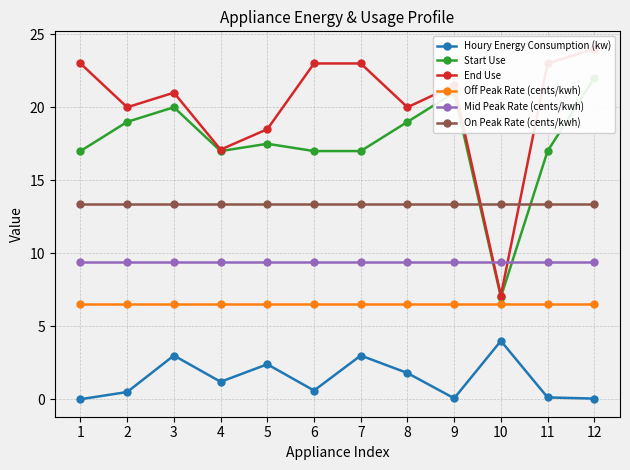

Rank the series at 7 from lowest to highest value.

Houry Energy Consumption (kw), Off Peak Rate (cents/kwh), Mid Peak Rate (cents/kwh), On Peak Rate (cents/kwh), Start Use, End Use